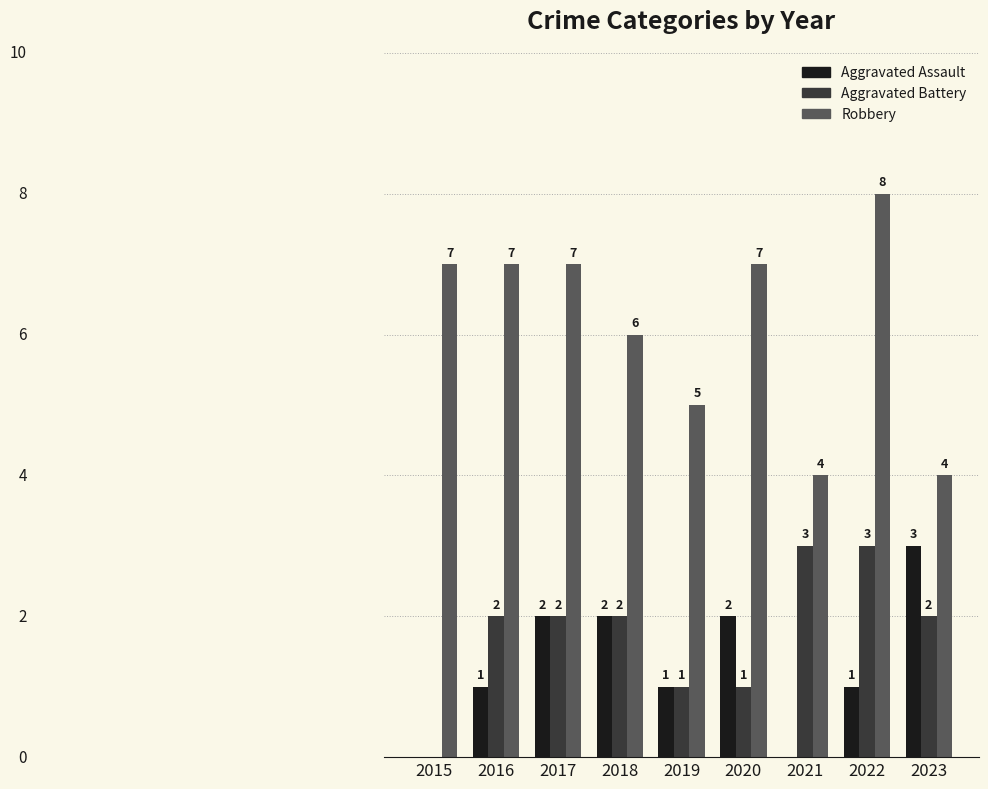

Which series changed the most between 2020 and 2022?

Aggravated Battery